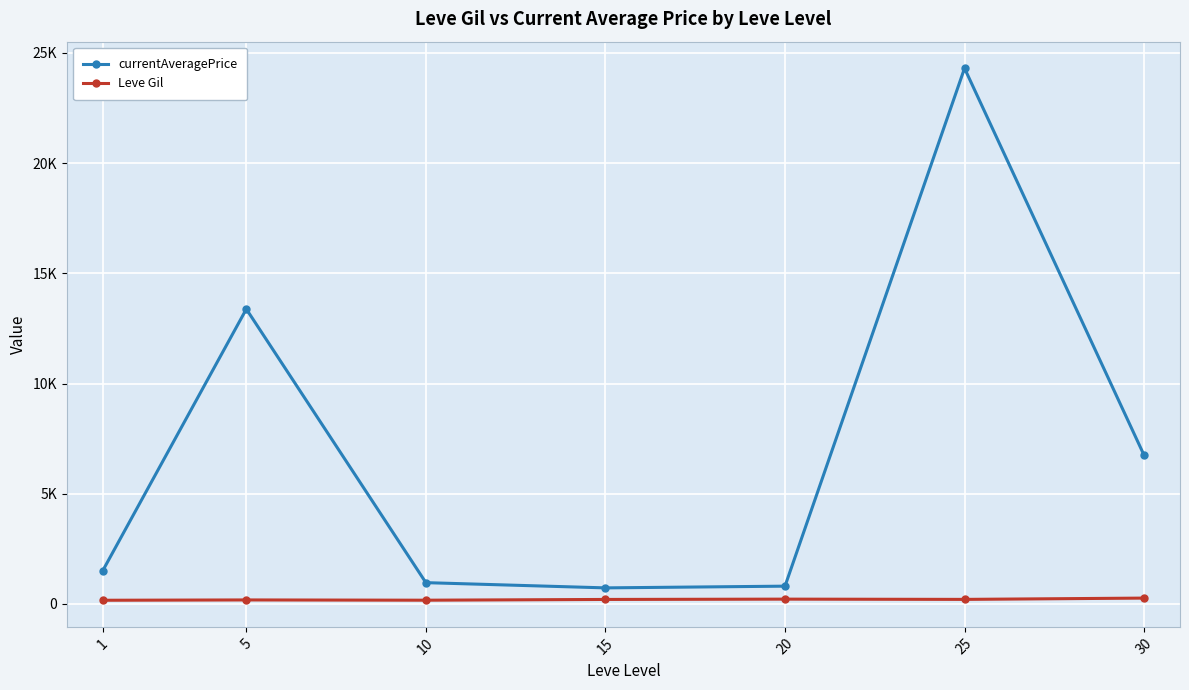

What is the total value across all series at 25?

24509.0